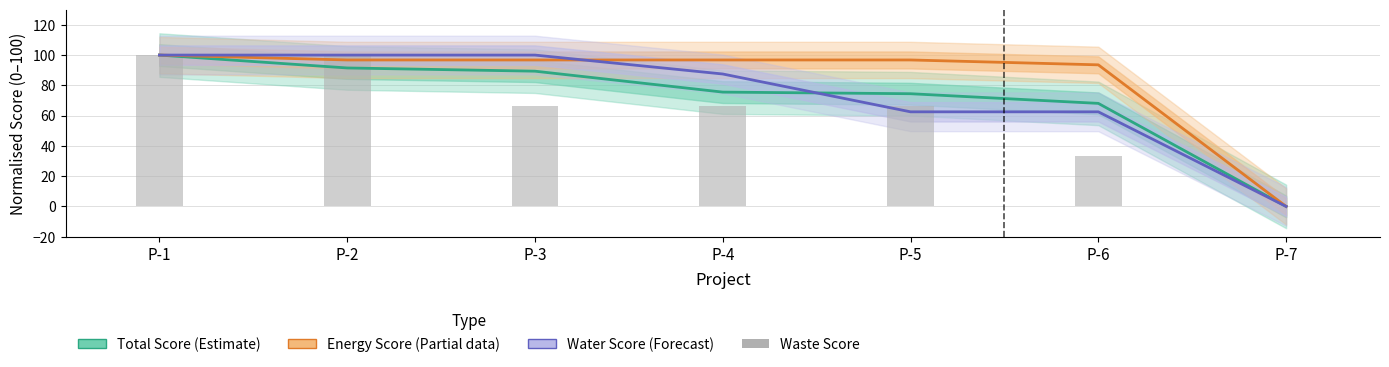

List the series in order of their peak value, lowest first.

Total Score (Estimate), Energy Score (Partial), Water Score (Forecast), Waste Score